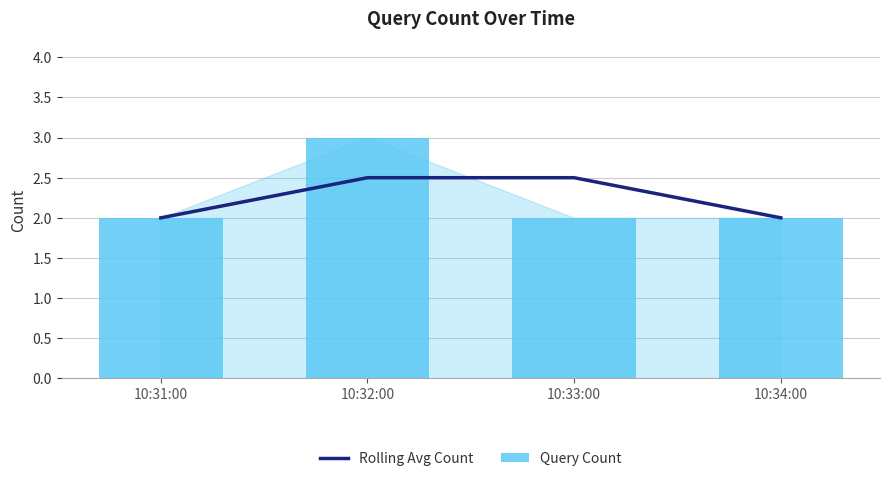

Does the chart contain stacked bars?

No